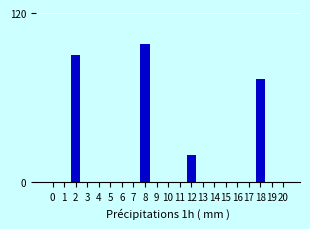

Reading left to right, what are all the values shown in this chart?

0	0	90	0	0	0	0	0	98	0	0	0	19	0	0	0	0	0	73	0	0